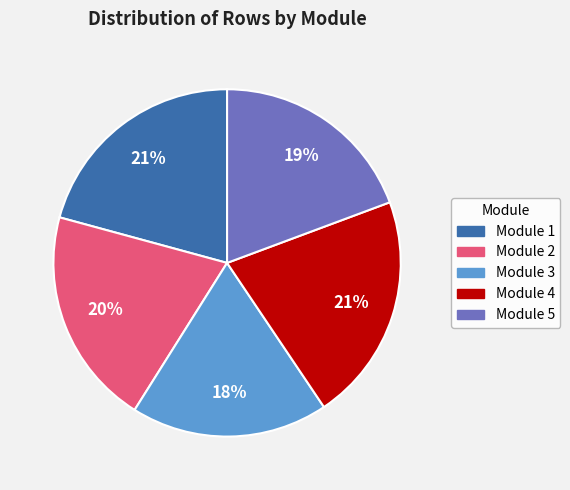

What percentage is the Module 3 slice, to the nearest percent?

18%